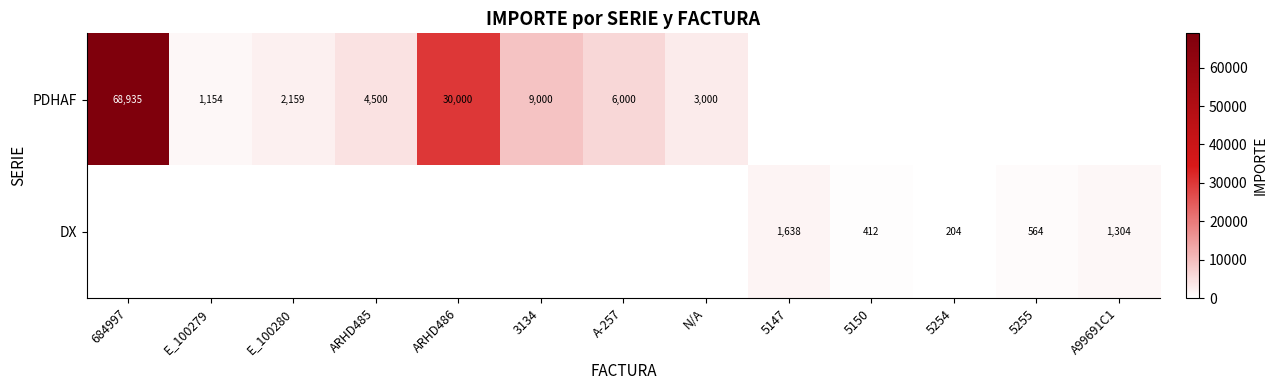

Is it true that PDHAF equals 116515 at 684997?

False